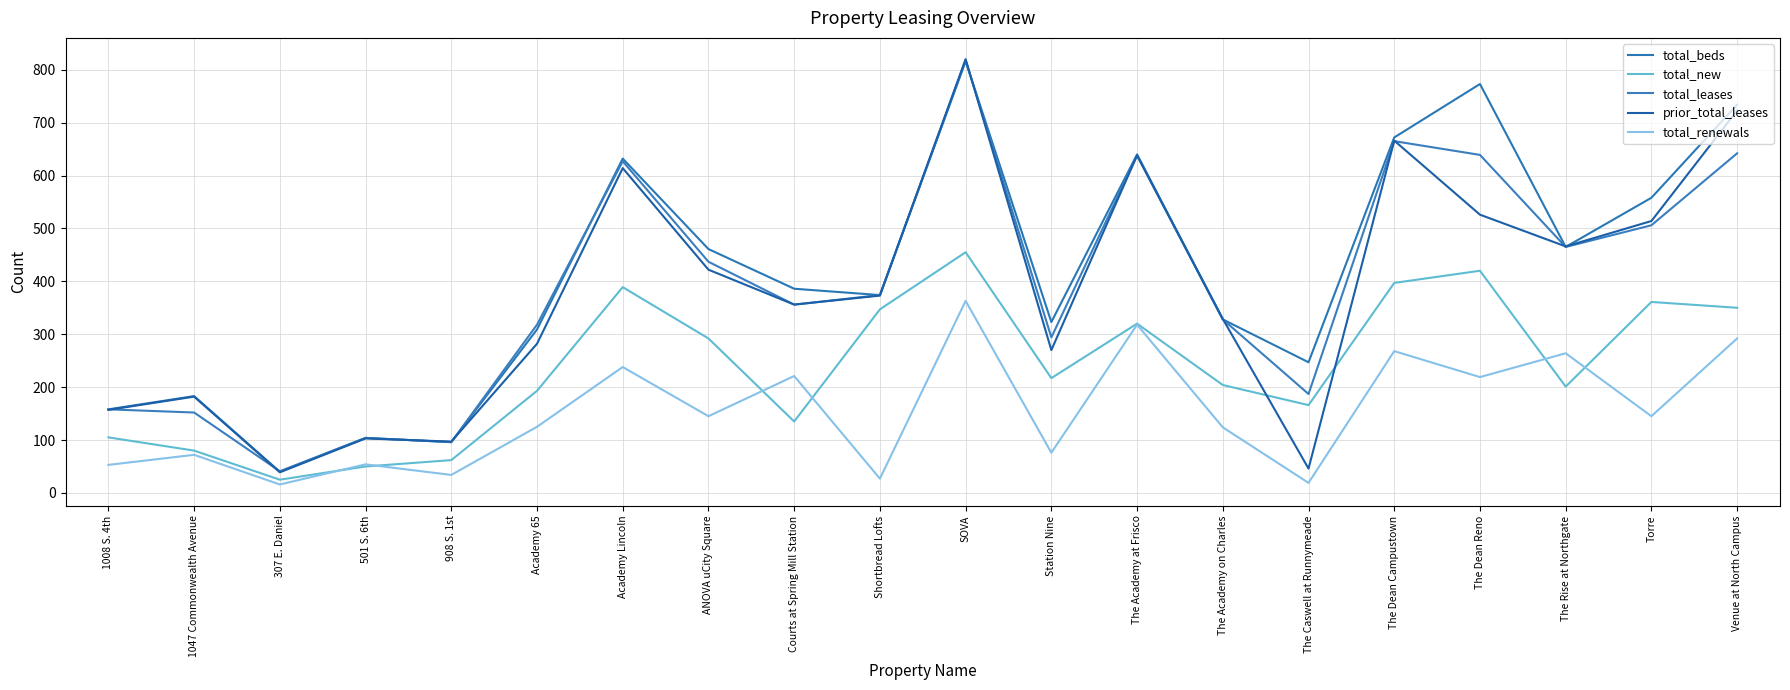

Rank the categories by total_renewals value from highest to lowest.

SOVA, The Academy at Frisco, Venue at North Campus, The Dean Campustown, The Rise at Northgate, Academy Lincoln, Courts at Spring Mill Station, The Dean Reno, ANOVA uCity Square, Torre, Academy 65, The Academy on Charles, Station Nine, 1047 Commonwealth Avenue, 501 S. 6th, 1008 S. 4th, 908 S. 1st, Shortbread Lofts, The Caswell at Runnymeade, 307 E. Daniel